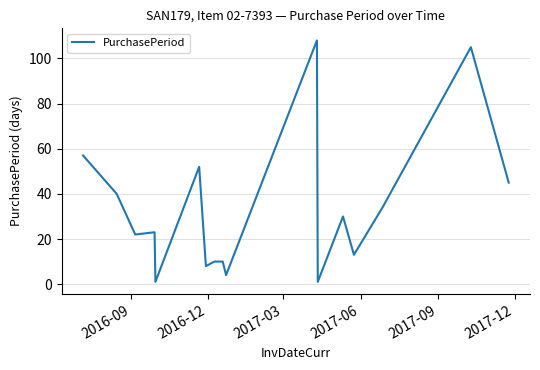

What is the difference between the maximum and second lowest values?

107